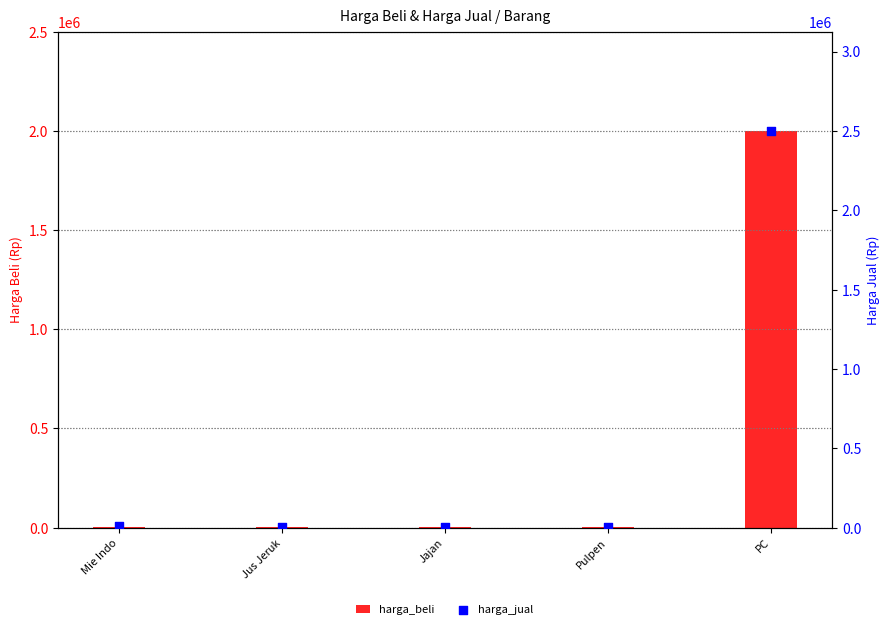

Which series reaches the maximum Y coordinate?

harga_jual